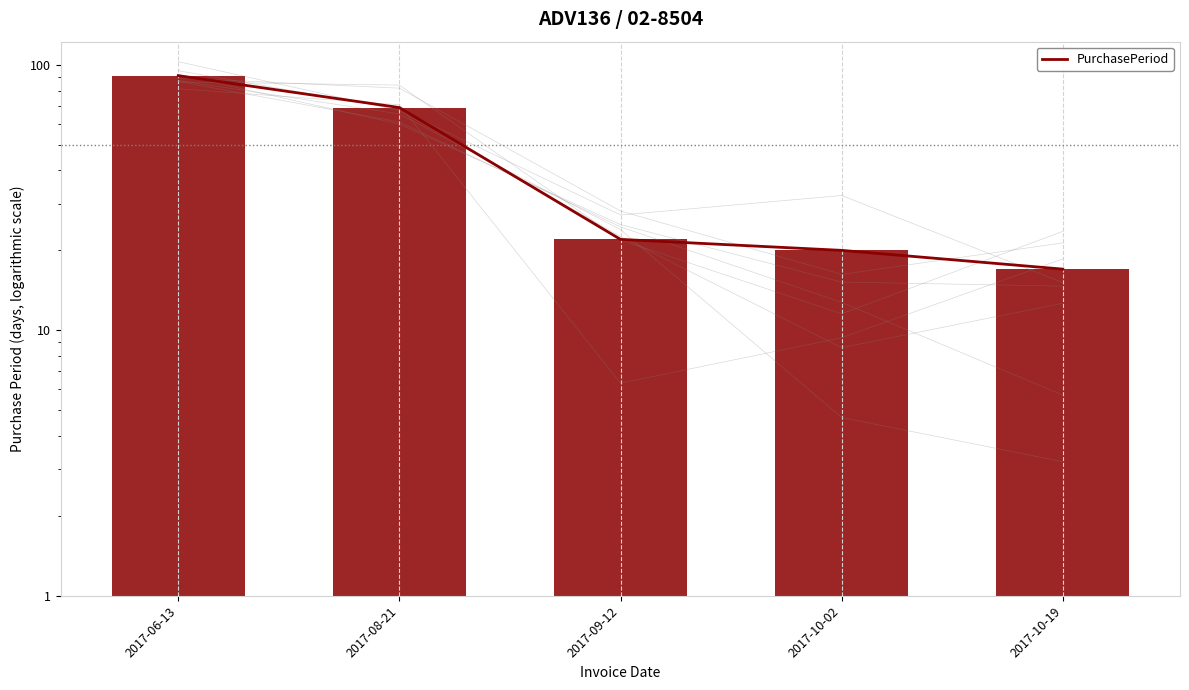

Are the bars horizontal?

No